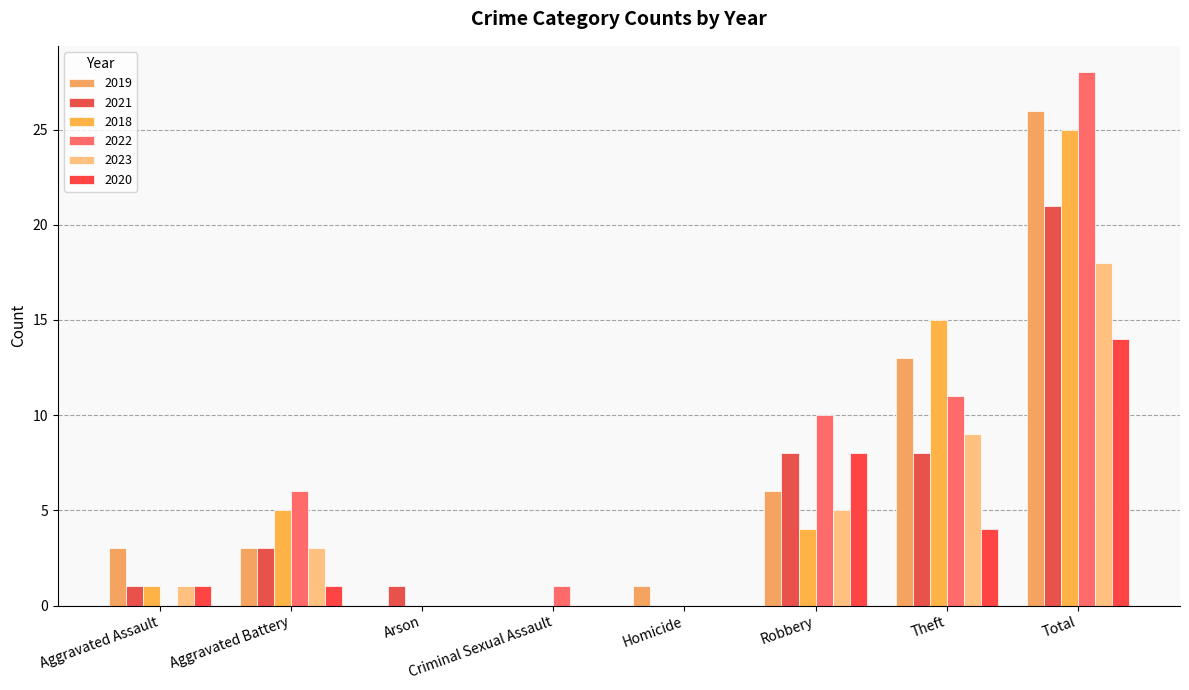

Is it true that 2023 equals 5 at Theft?

False